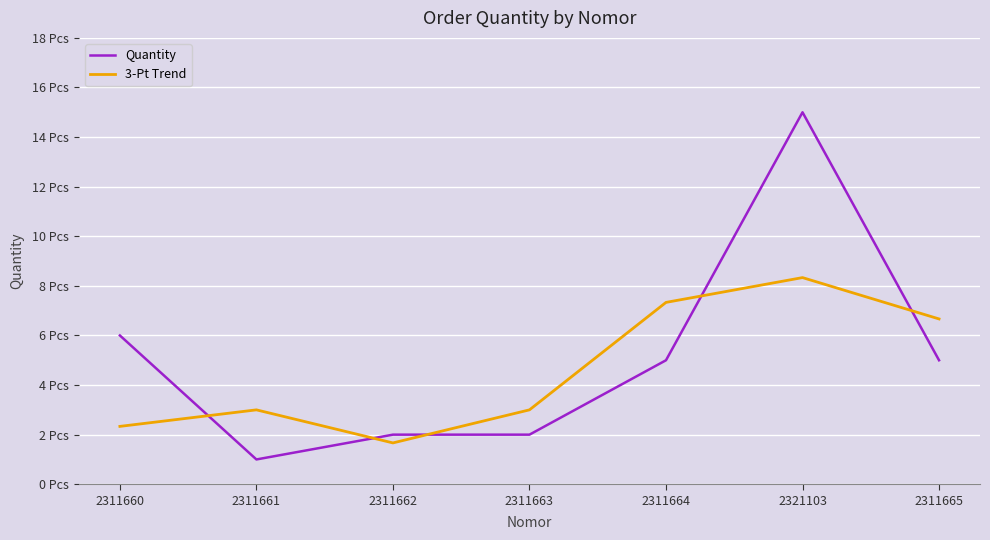

What is the difference between the 3-Pt Trend values at 2321103 and 2311663?

5.3